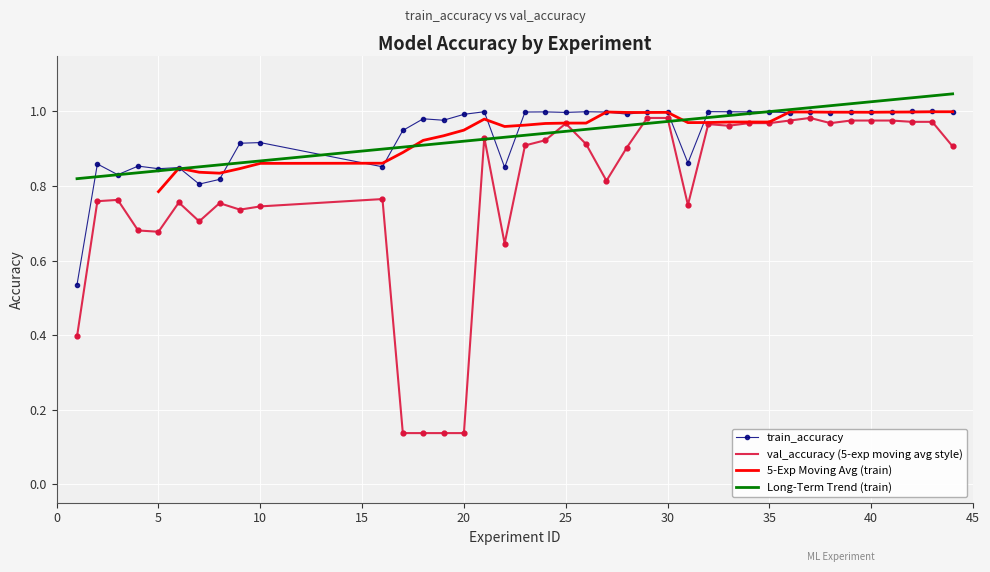

Which series reaches the minimum Y coordinate?

val_accuracy